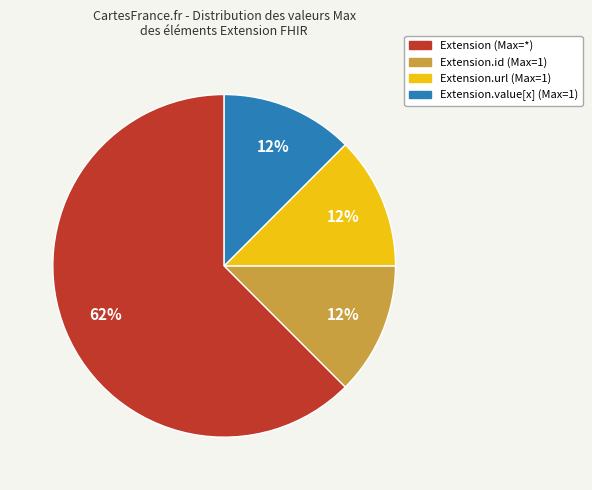

The Extension.value[x] (Max=1) slice represents 21% of the pie. True or false?

False